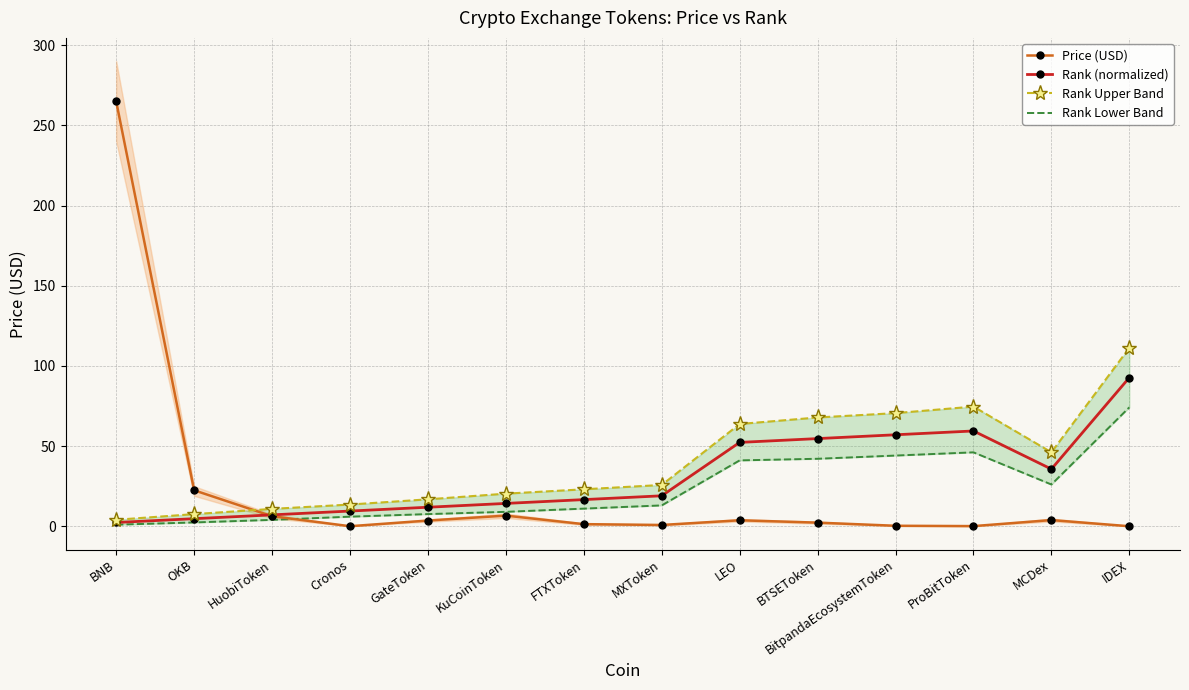

What is the value of the Price (USD) point at the 2nd from the left?

22.5